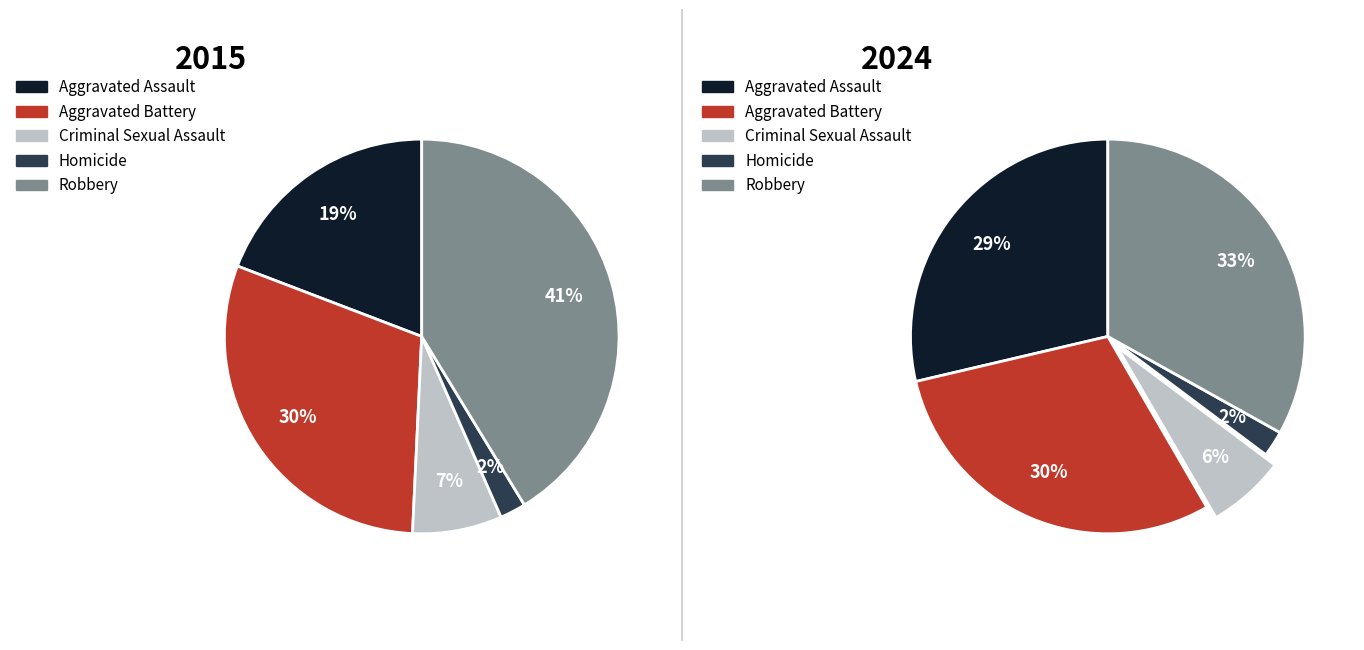

Does values_2024 represent more than half of the total?

No